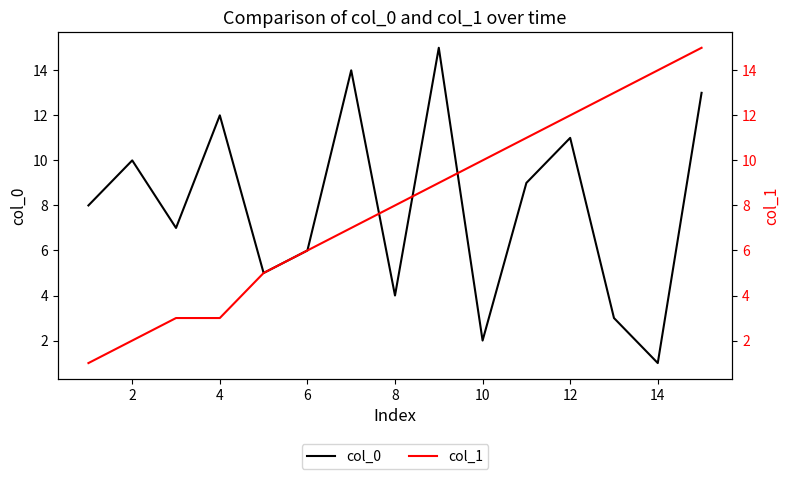

Where is the first local maximum for col_0?

2